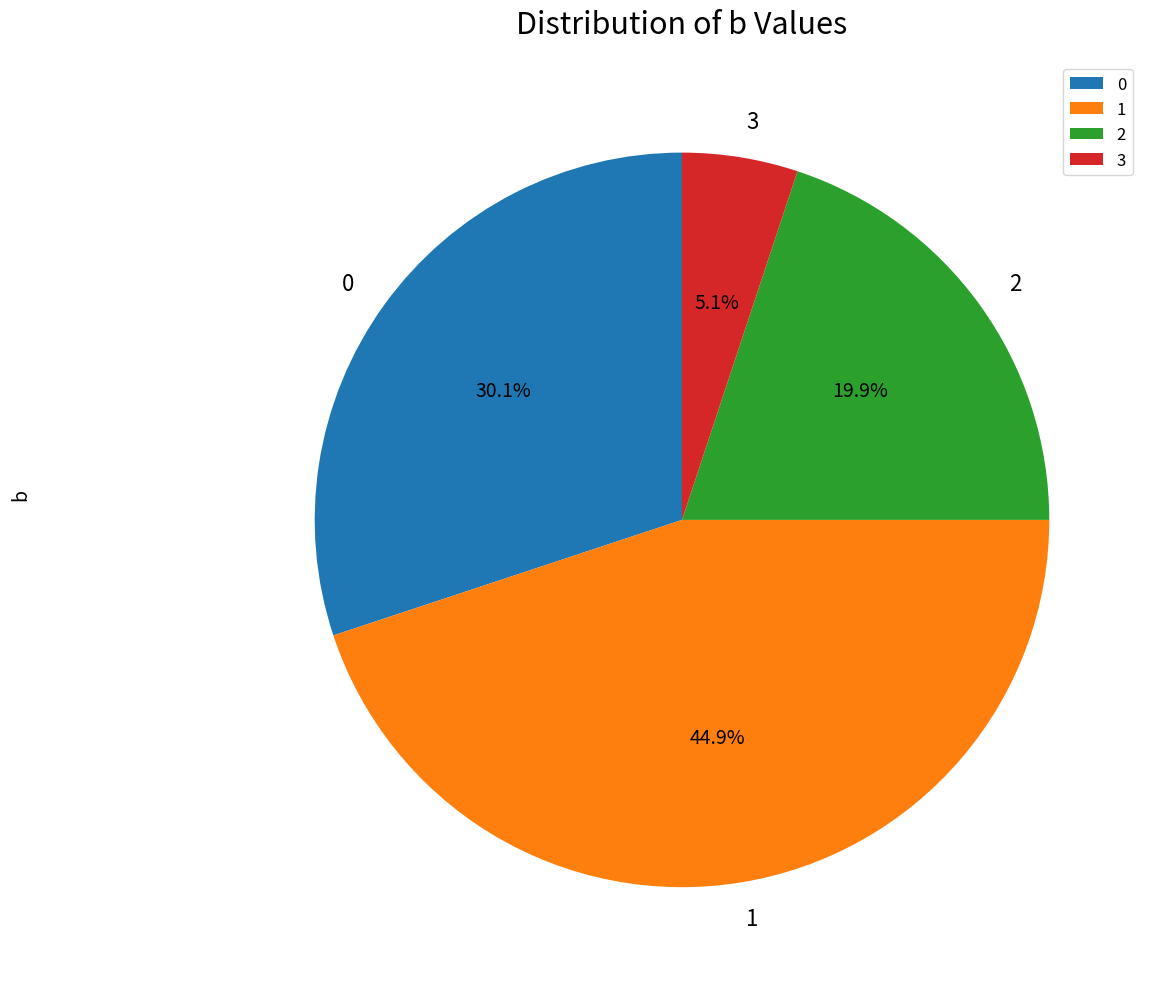

To the nearest percent, what is the combined percentage of 2 and 3?

25%